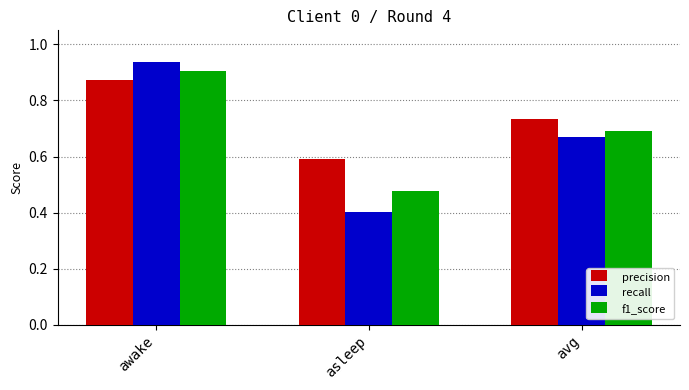

Which series has the largest total across all categories?

precision